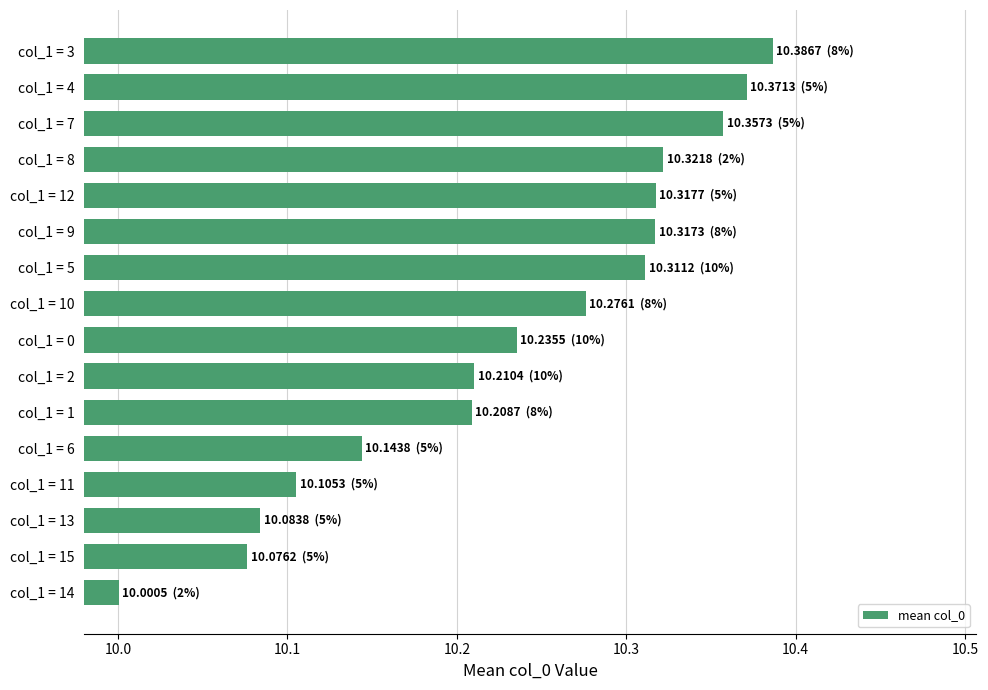

What is the label of the 14th bar from the bottom?

col_1 = 7